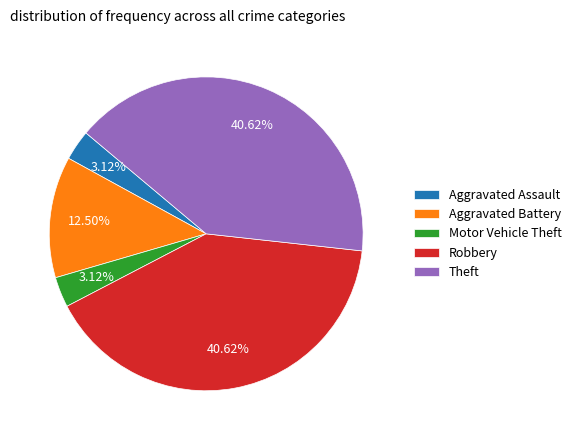

How many slices are in this pie chart?

5